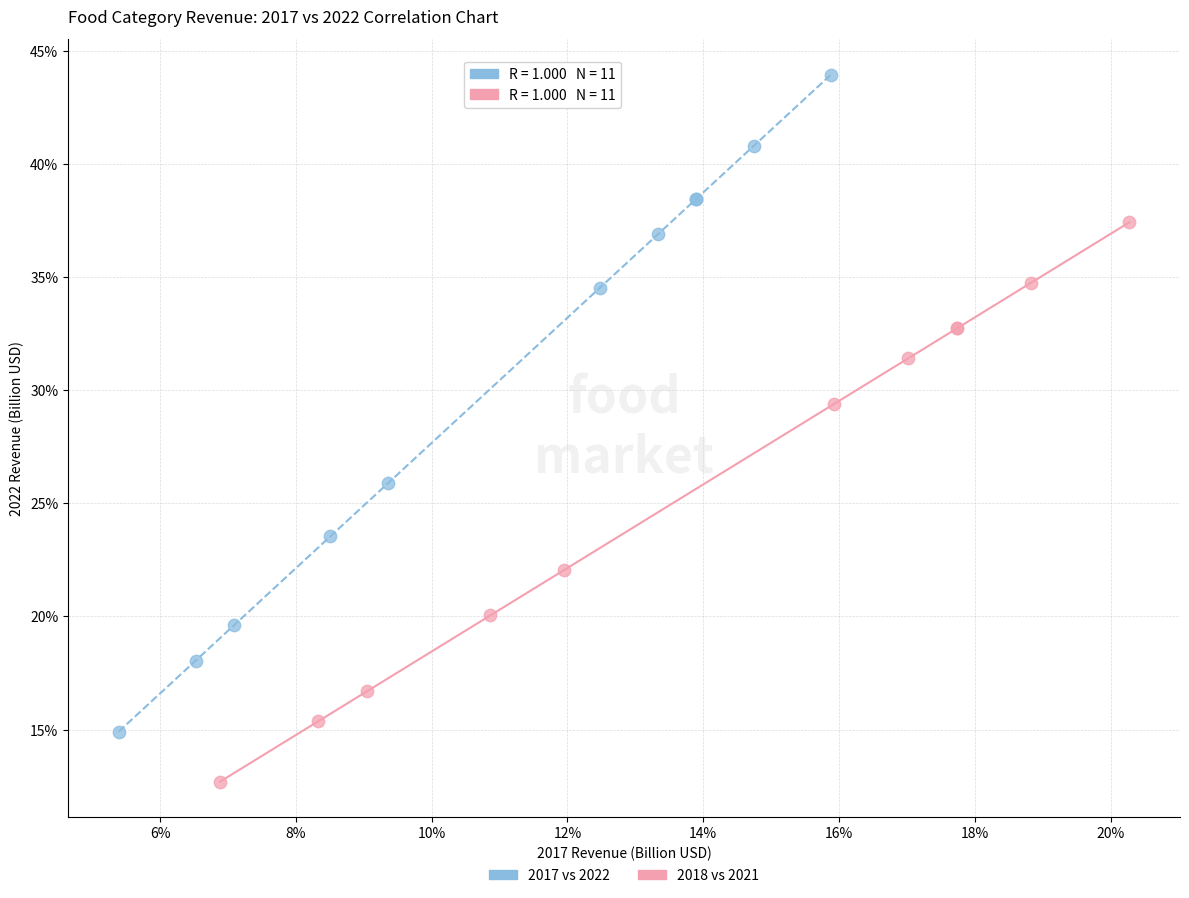

What are all the series names shown in the legend?

2017 vs 2022, 2018 vs 2021